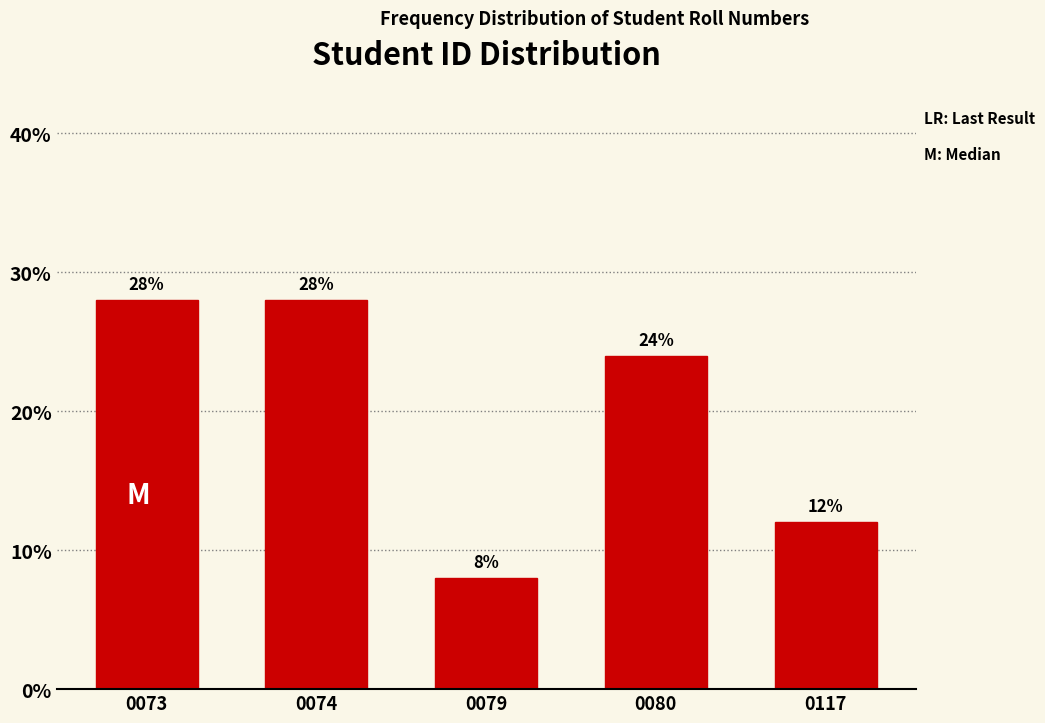

Reading left to right, extract all data points from this chart.

28.0	28.0	8.0	24.0	12.0